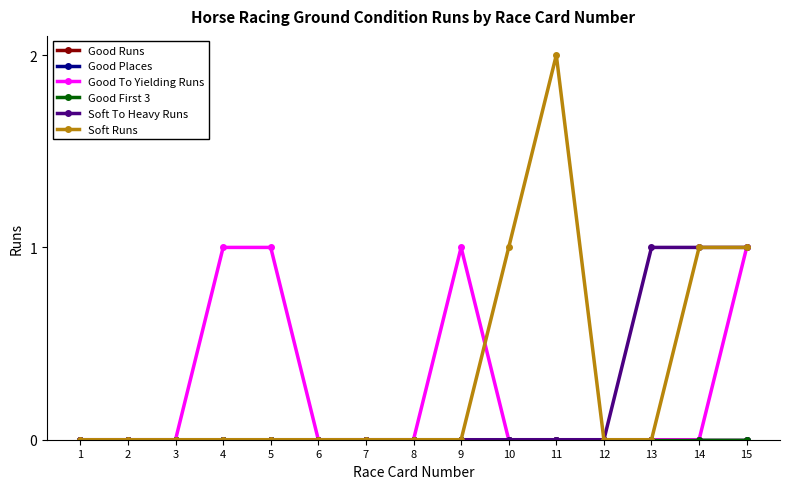

Is this an area chart (filled region under the line)?

No